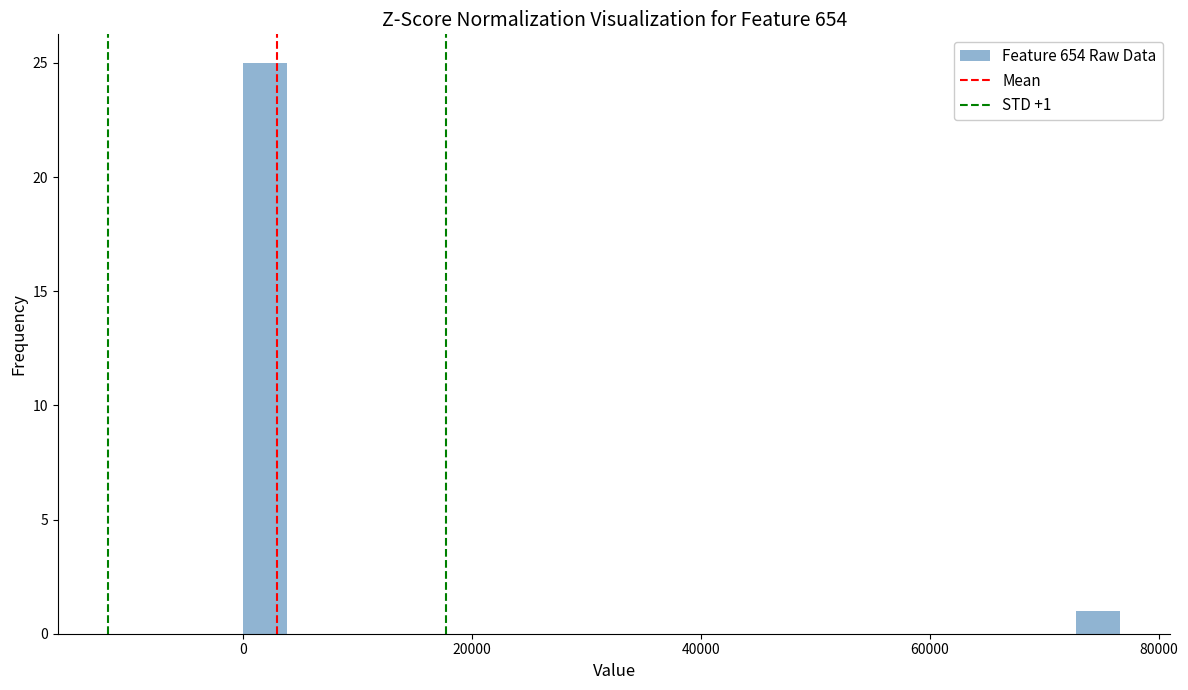

Read against the x-axis, roughly where is the centre of the tallest bar?

2000